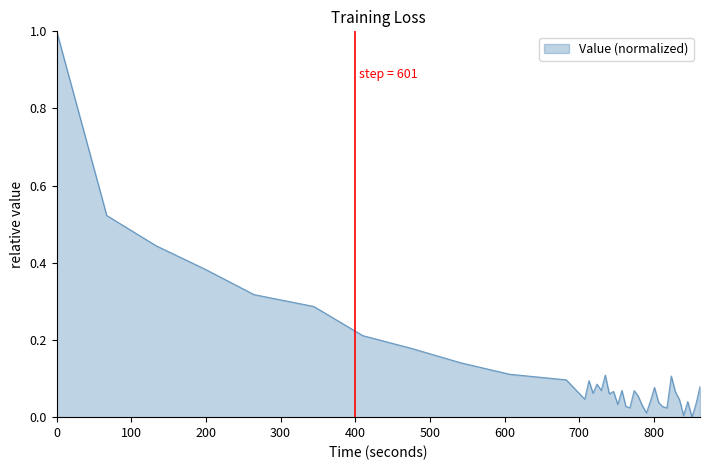

What is the difference between the maximum and minimum values?

1.0